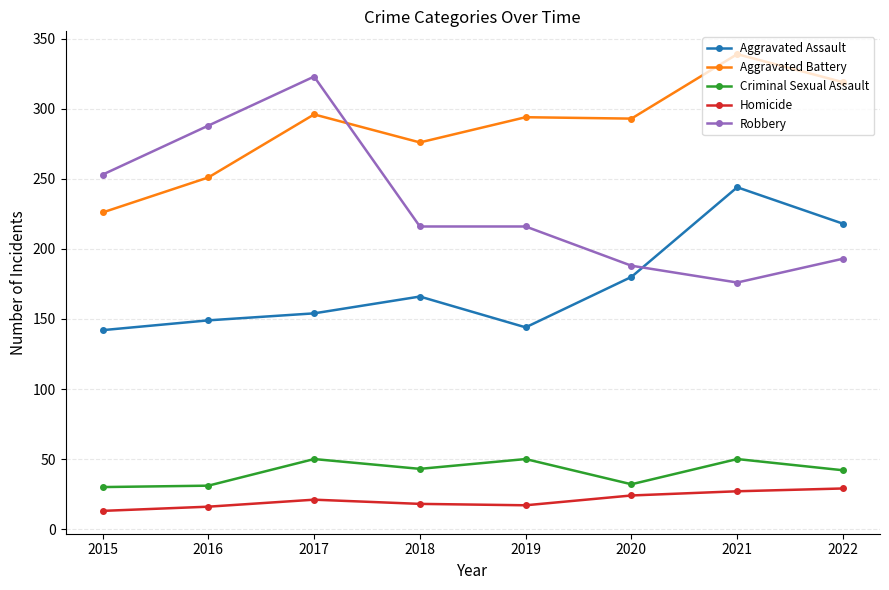

The Aggravated Battery series shows 437 at 2018. True or false?

False